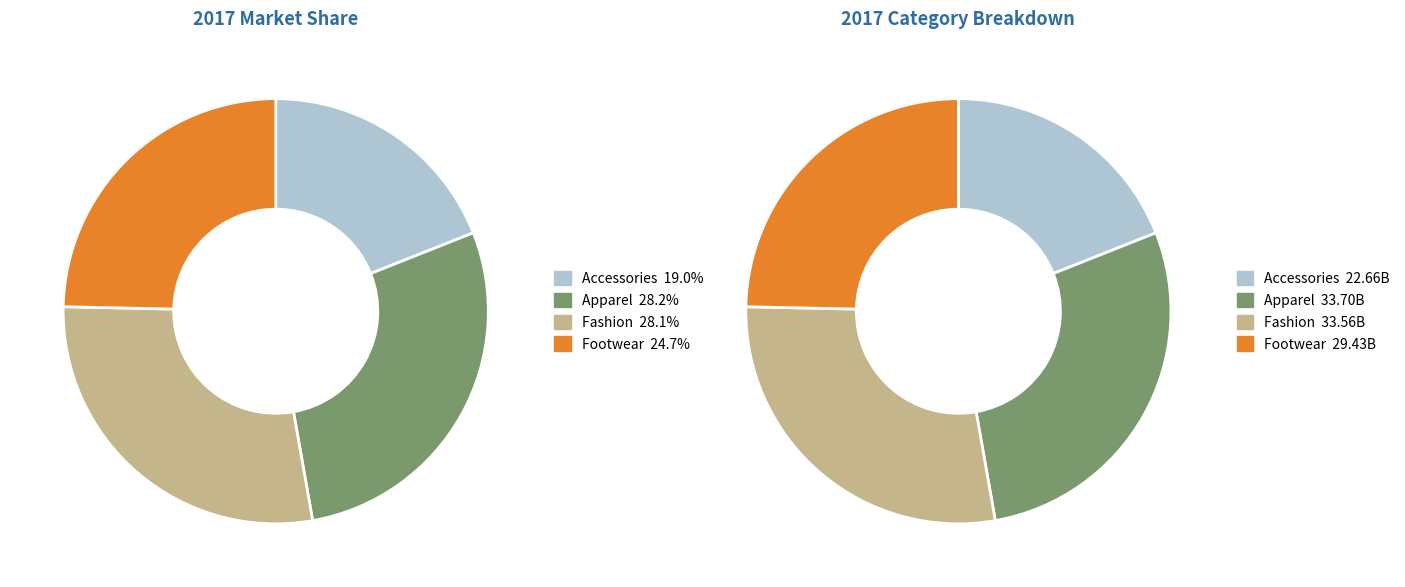

To the nearest percent, what portion does Footwear represent?

25%